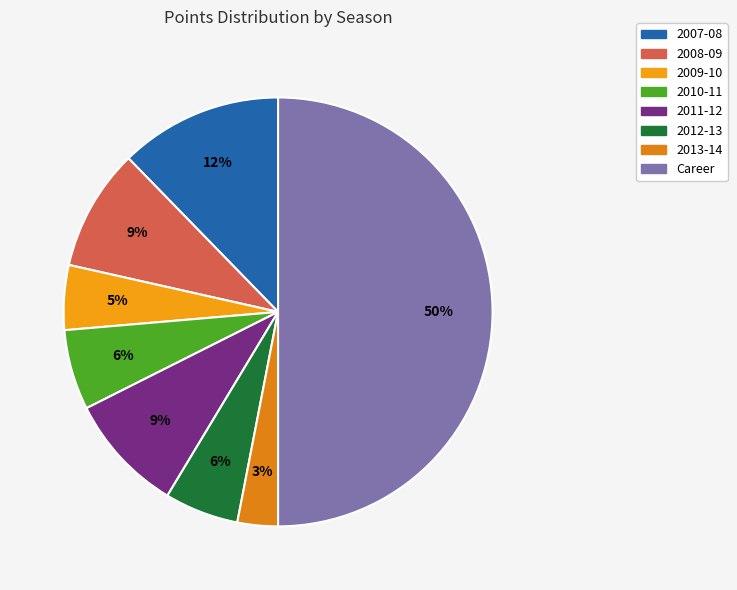

To the nearest percent, what portion does 2011-12 represent?

9%